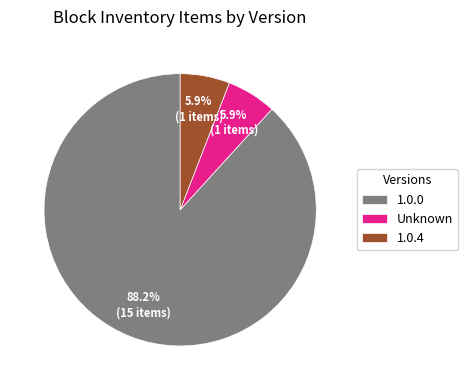

Combined, what portion of the pie is 1.0.4 and 1.0.0?

94.1%